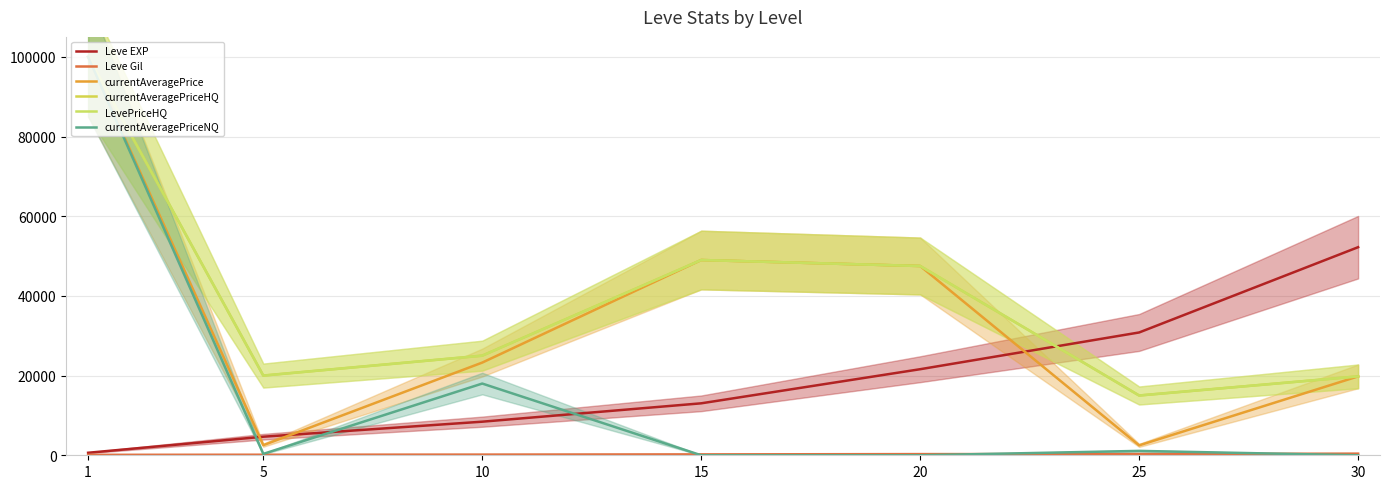

What is the value of the LevePriceHQ point at the 6th from the left?

15000.0